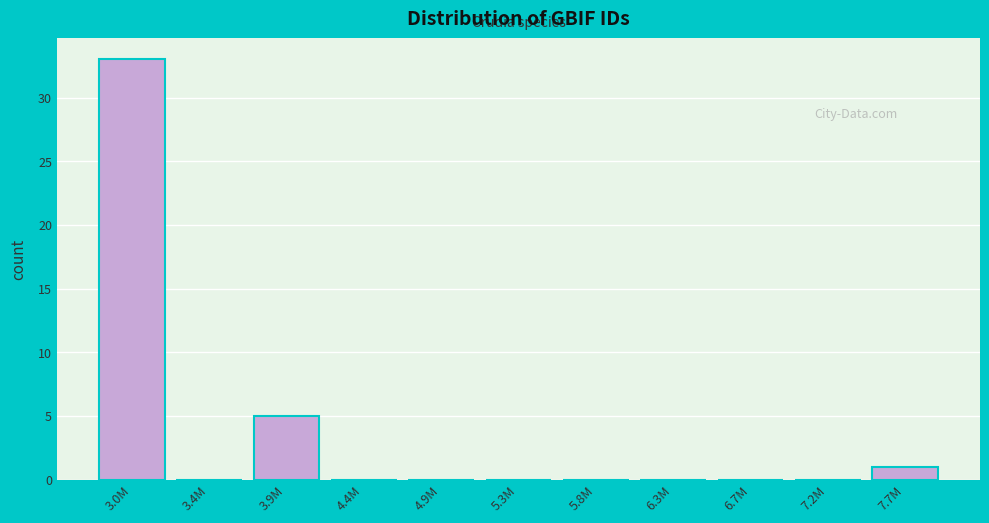

Reading right to left, list all the values displayed in this chart.

7.7M=1	7.2M=0	6.7M=0	6.3M=0	5.8M=0	5.3M=0	4.9M=0	4.4M=0	3.9M=5	3.4M=0	3.0M=33